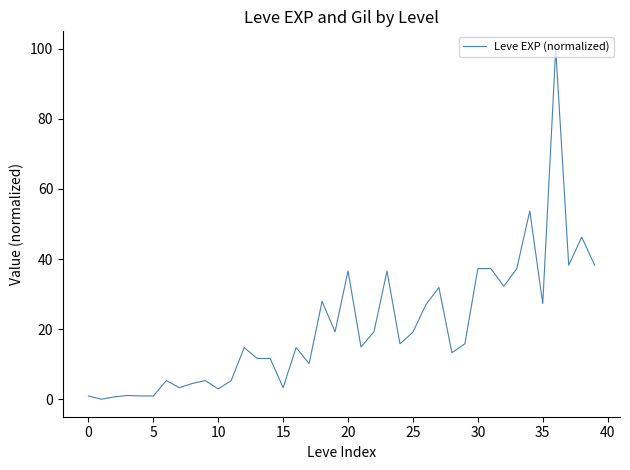

What is the greatest value displayed?

100.0